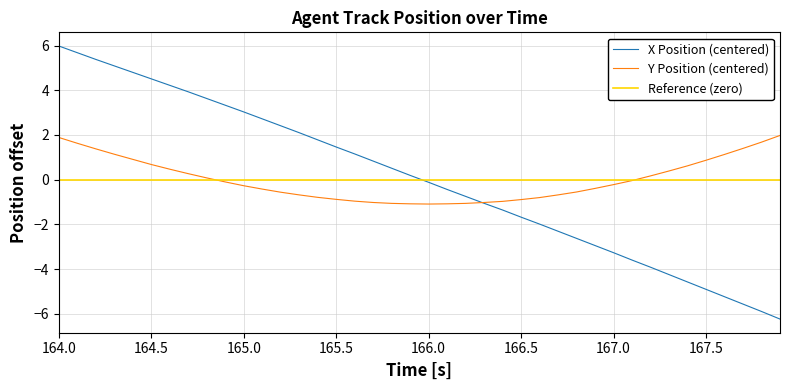

List the series in order of their peak value, highest first.

X Position (centered), Y Position (centered), Reference (zero)